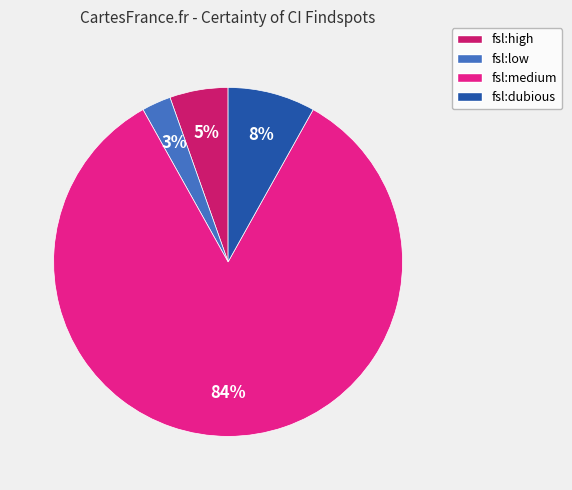

Which slice is the largest?

fsl:medium